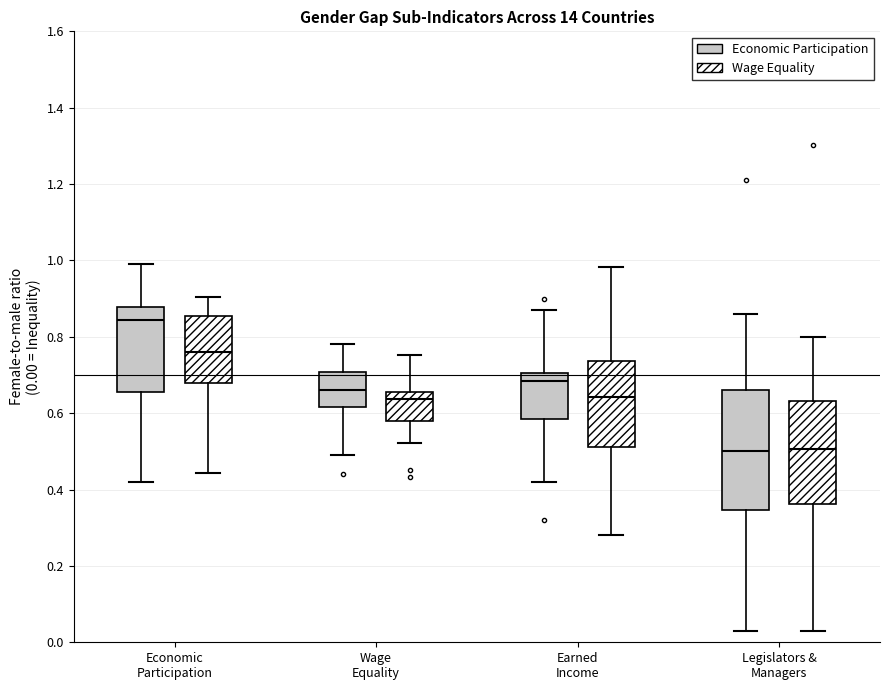

Which box has the highest median line?

Economic Participation (Economic Participation)